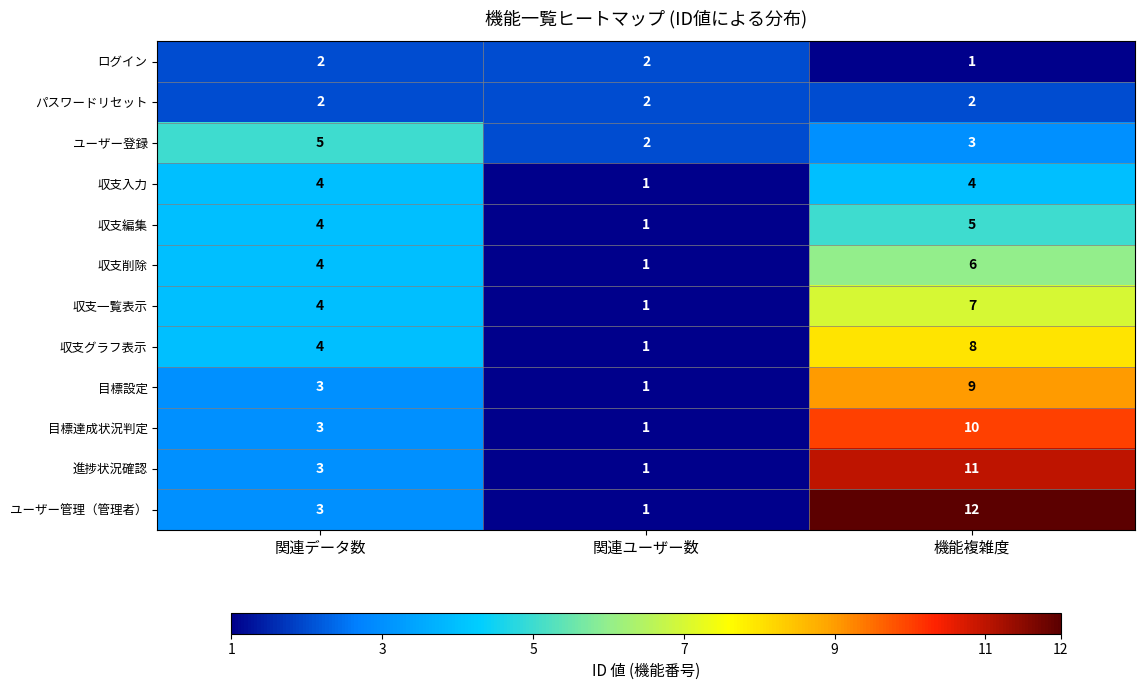

What is the difference between the maximum and minimum values in the 収支一覧表示 series?

6